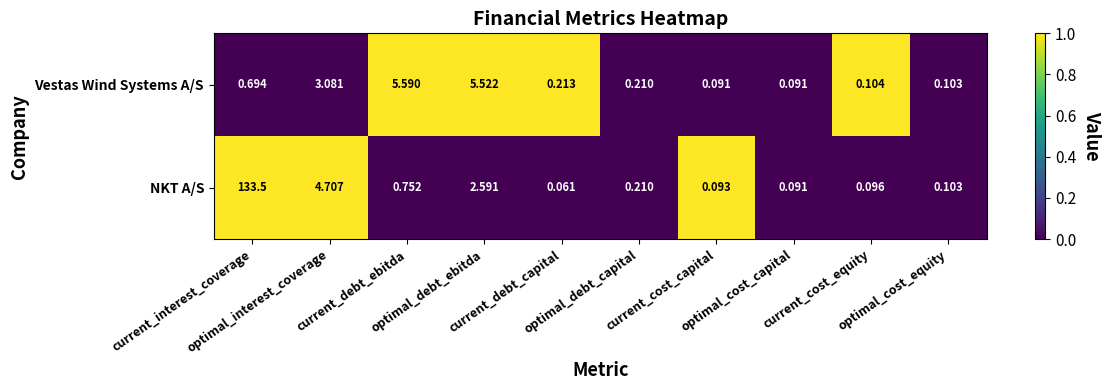

List the series in order of their peak value, lowest first.

Vestas Wind Systems A/S, NKT A/S